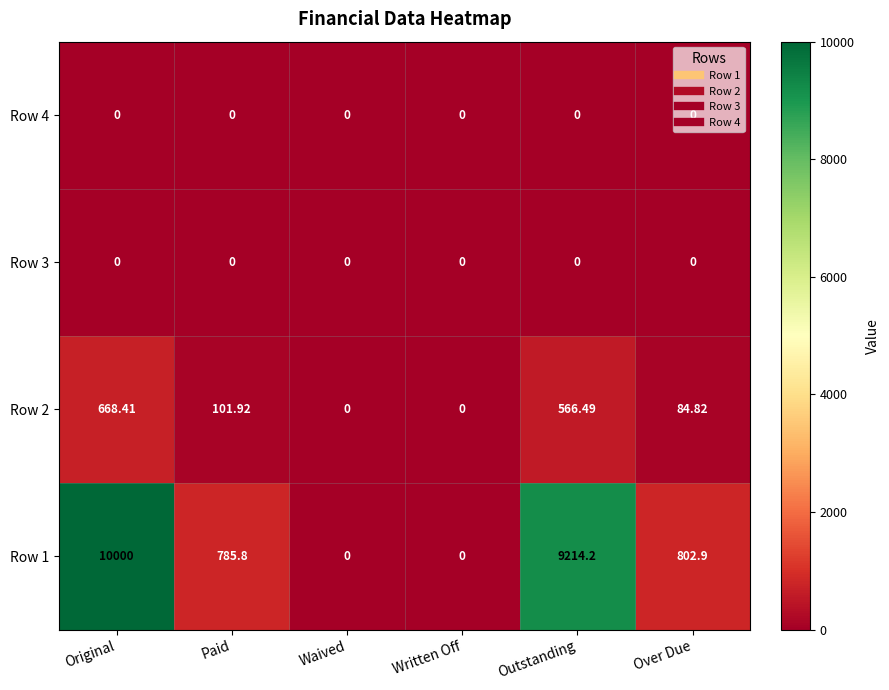

At which category is the sum across all series the highest?

Original